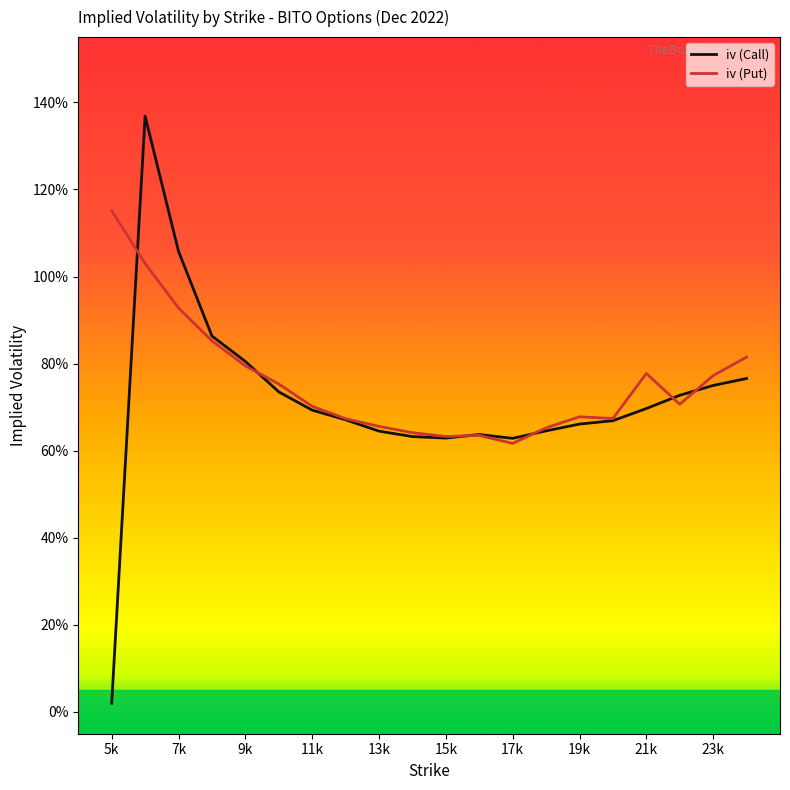

What are all the series names shown in the legend?

iv (Call), iv (Put)